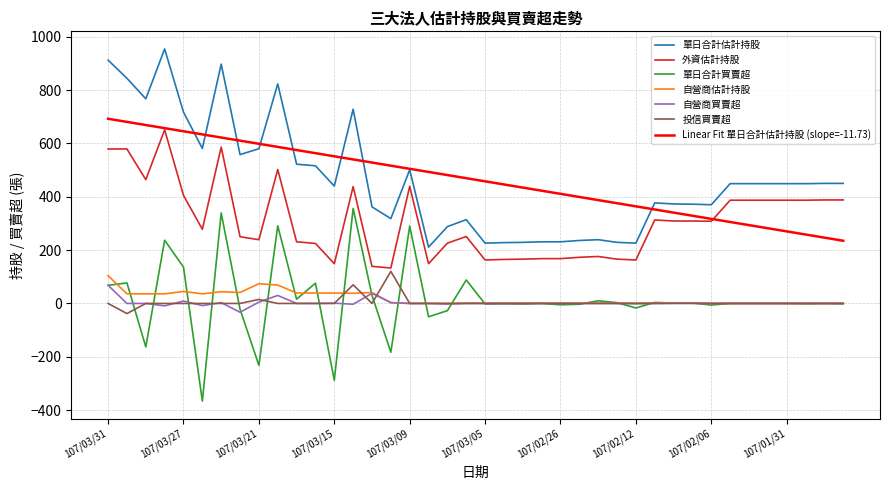

Count the number of categories in the chart.

40